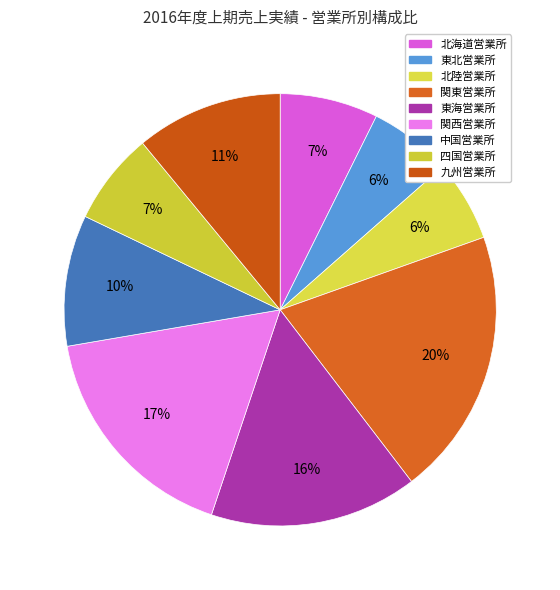

What is the ratio of the value at 関東営業所 to the value at 中国営業所?

2.0